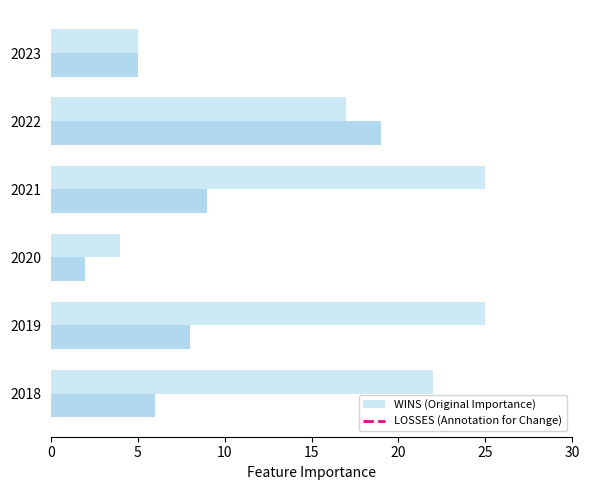

Reading left to right, what are all the values shown in this chart?

WINS: 22	25	4	25	17	5
LOSSES: 6	8	2	9	19	5